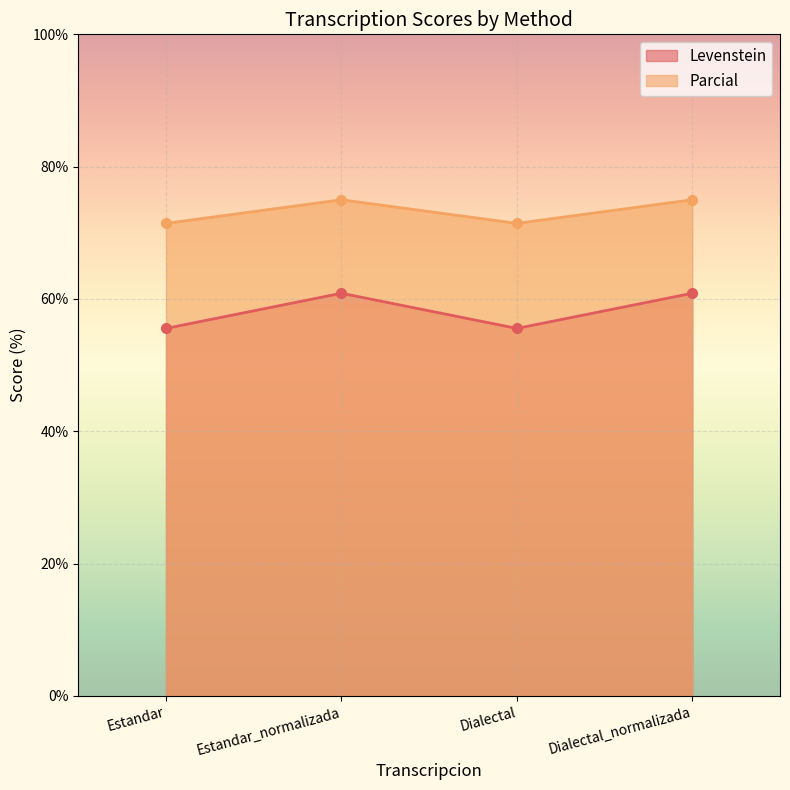

True or false: Levenstein and Parcial intersect in this chart.

False